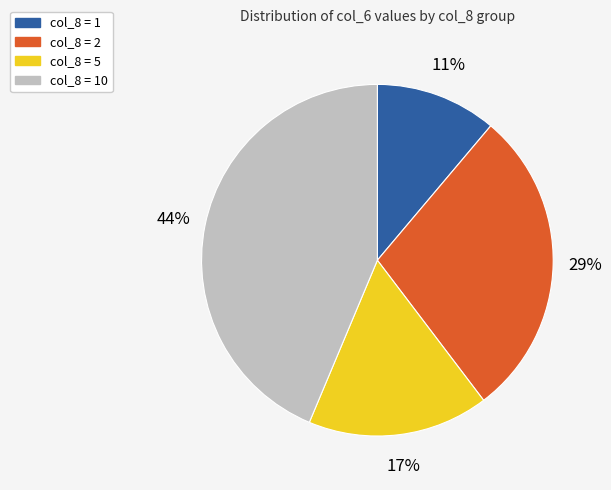

To the nearest percent, what is the difference between the largest and smallest slice percentages?

33%